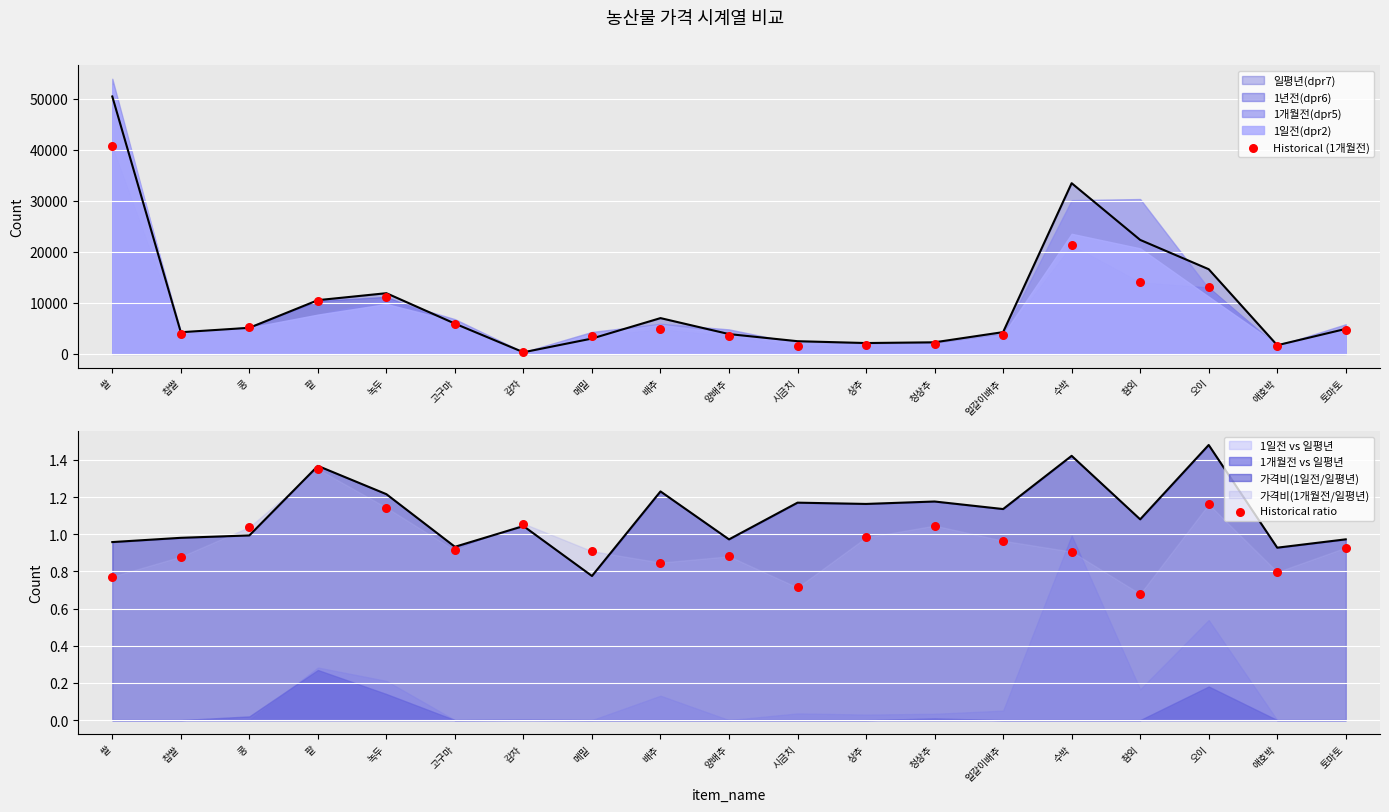

Is the value of Historical (1개월전) at 팥 greater than the value of Historical ratio at 참외?

Yes